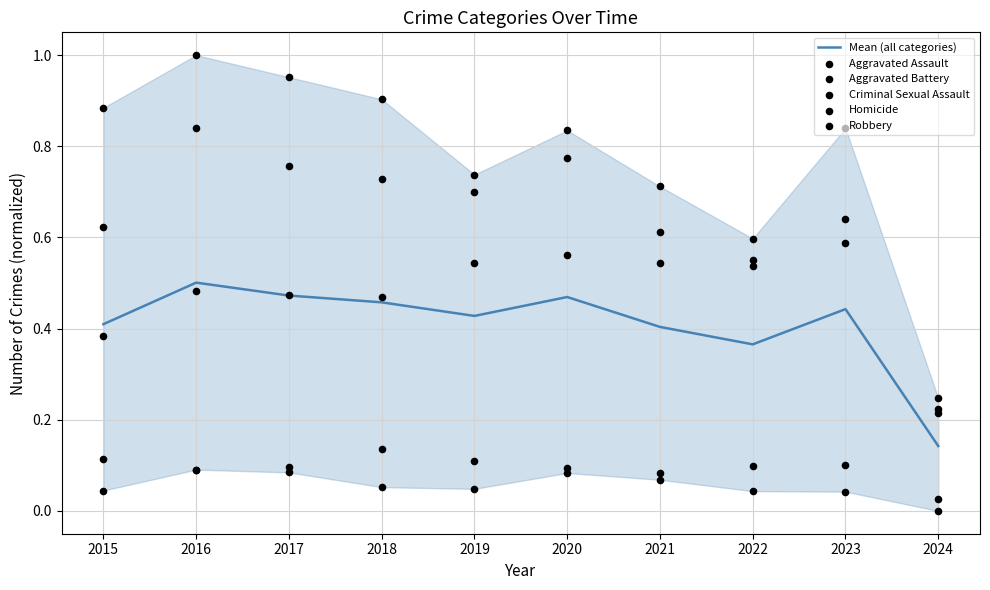

What are all the series names shown in the legend?

Mean (all categories), Aggravated Assault, Aggravated Battery, Criminal Sexual Assault, Homicide, Robbery